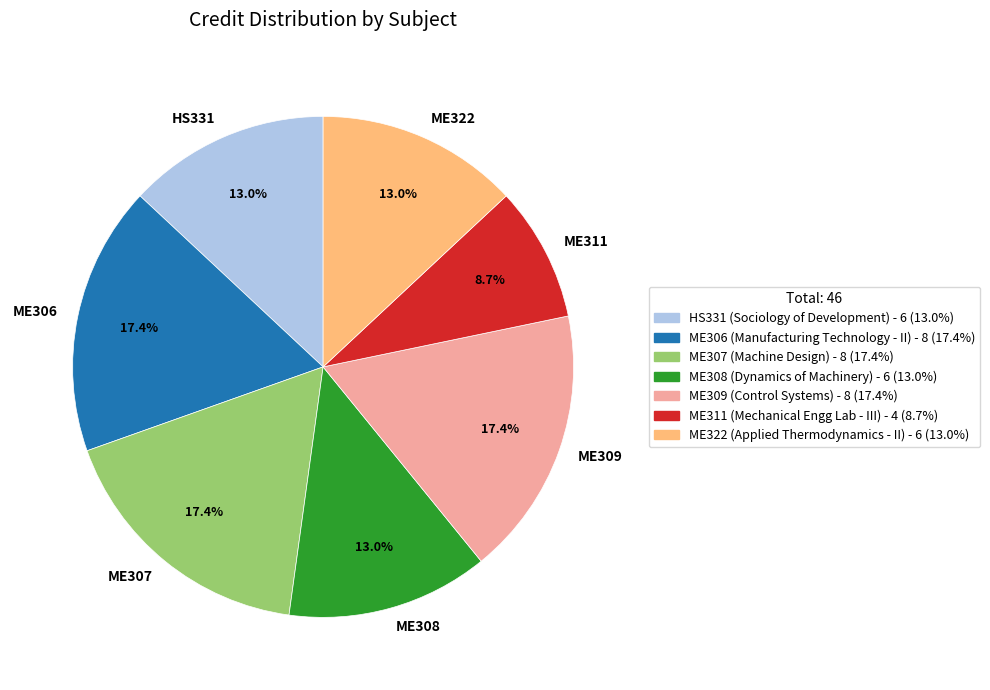

Is there any slice that represents more than half of the pie?

No